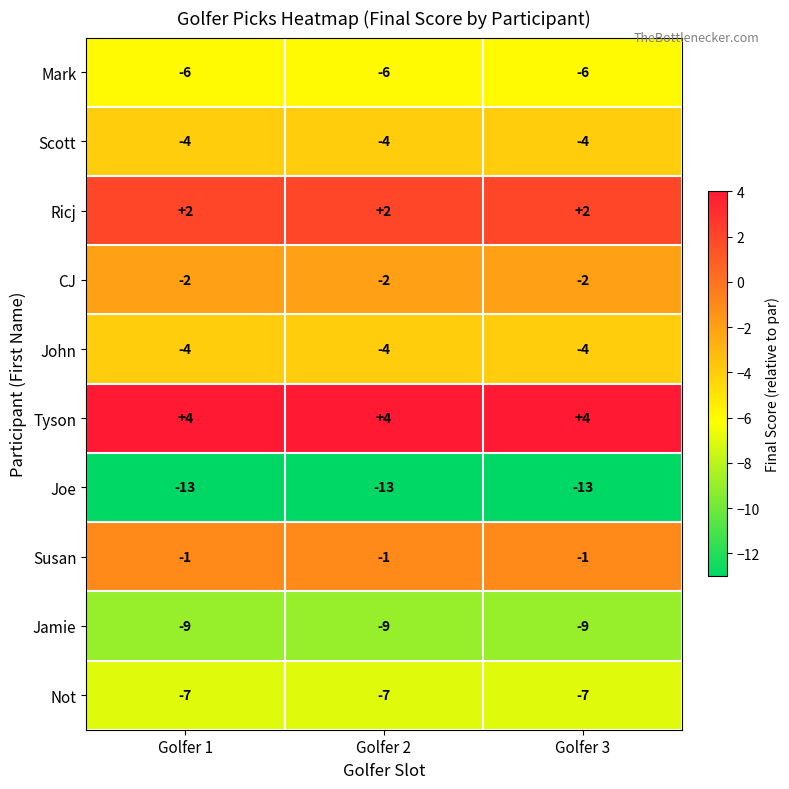

Read the John value at Golfer 3.

-4